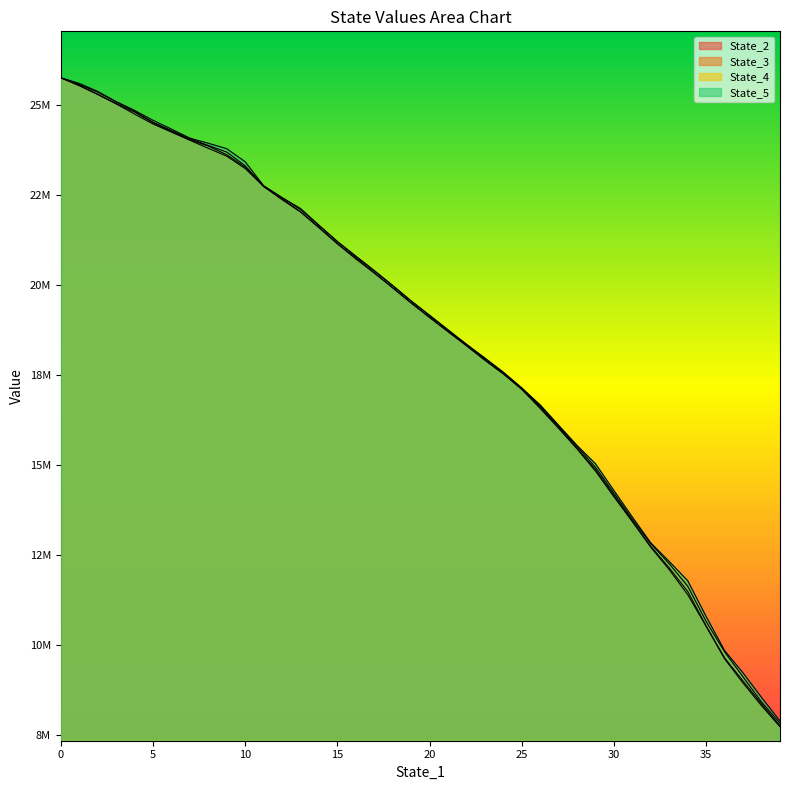

What is the value of the State_5 point at the 30th from the left?

15038686.8